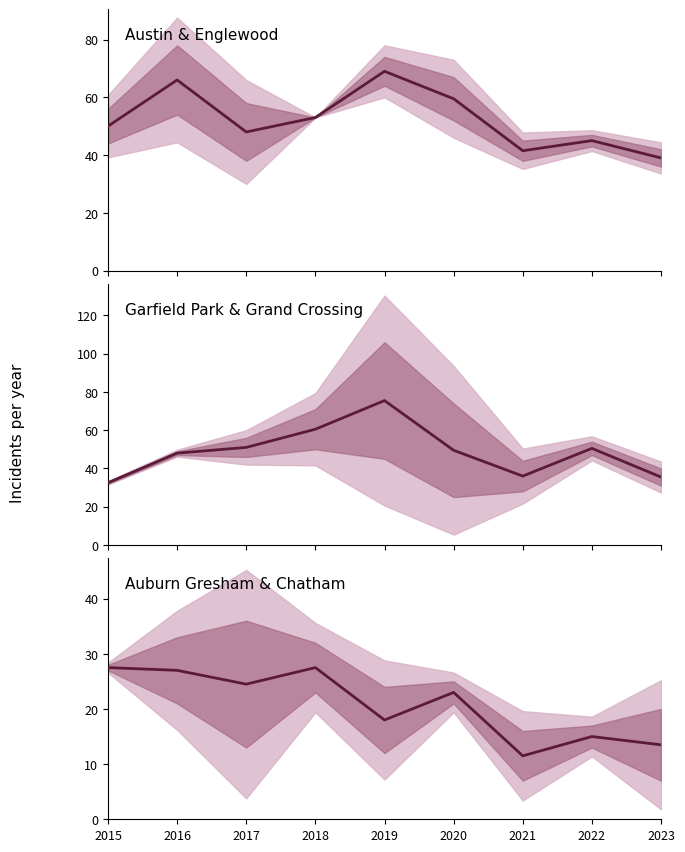

Between 2021 and 2022, which series saw the biggest shift?

Garfield Park / Grand Crossing